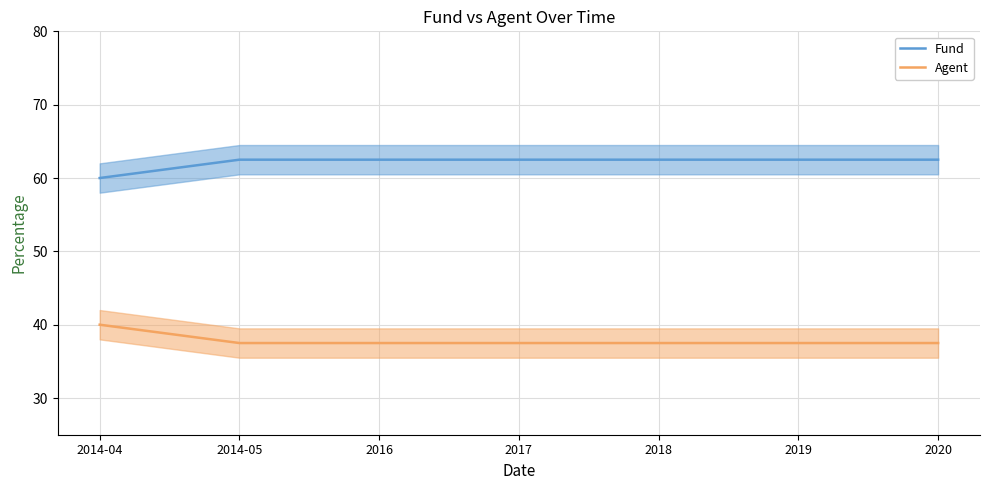

True or false: Fund and Agent intersect in this chart.

False